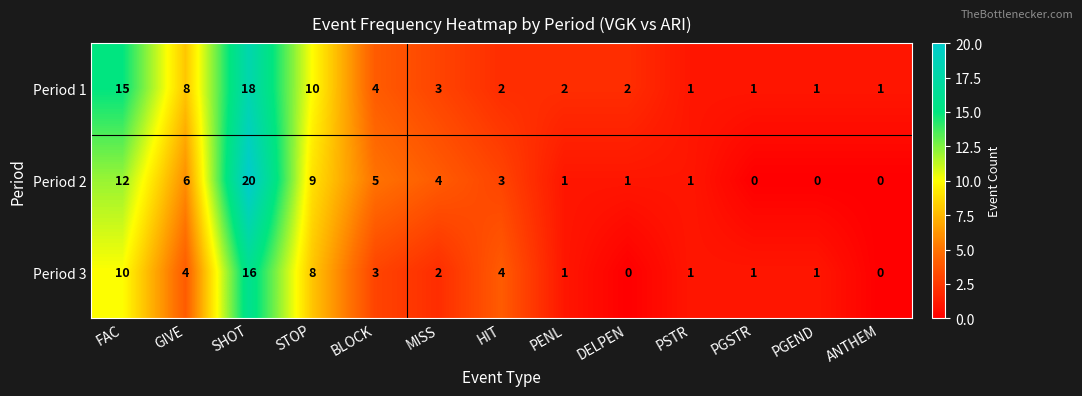

Which category has the highest value across all series?

SHOT